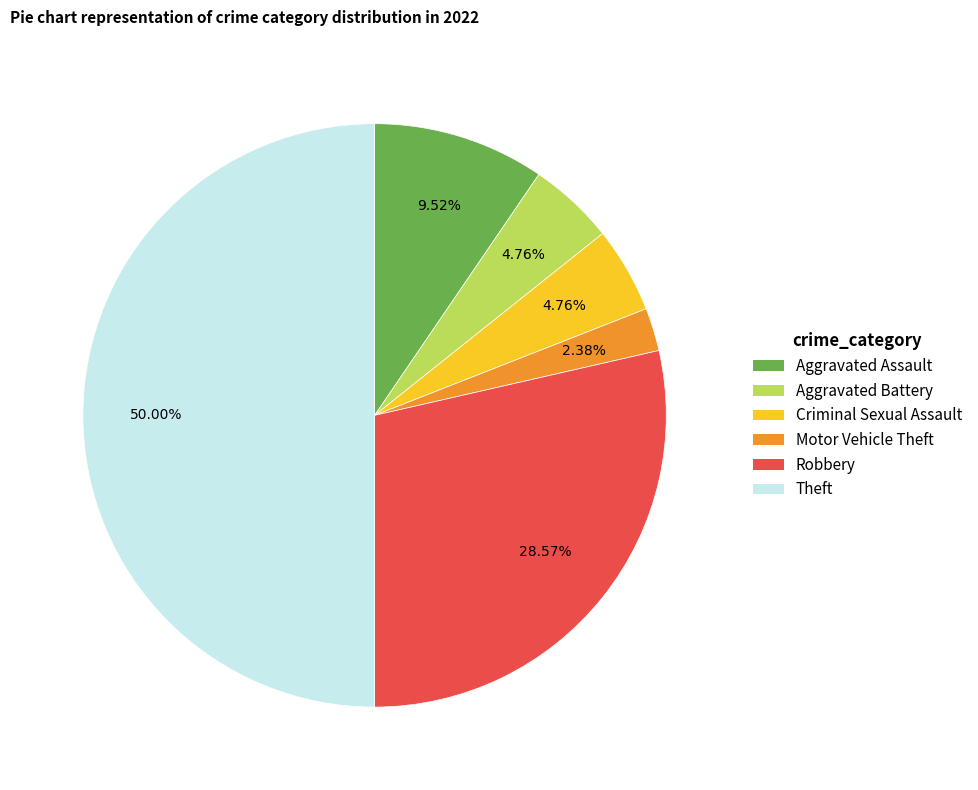

Is it true that Motor Vehicle Theft is 2% of the pie?

True